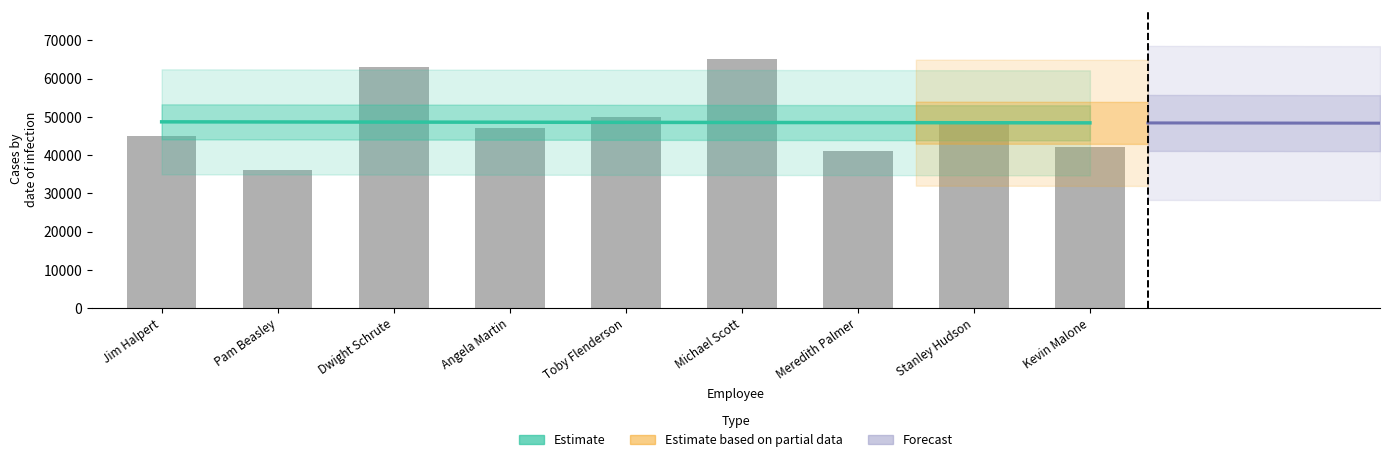

Are the bars horizontal?

No